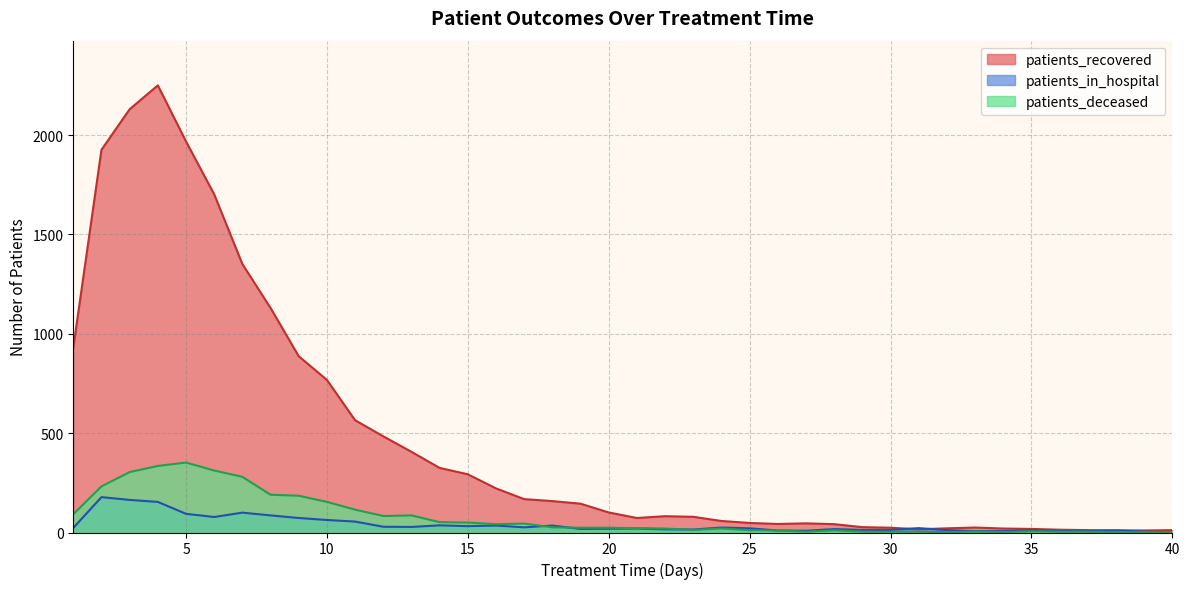

True or false: patients_in_hospital and patients_deceased intersect in this chart.

True